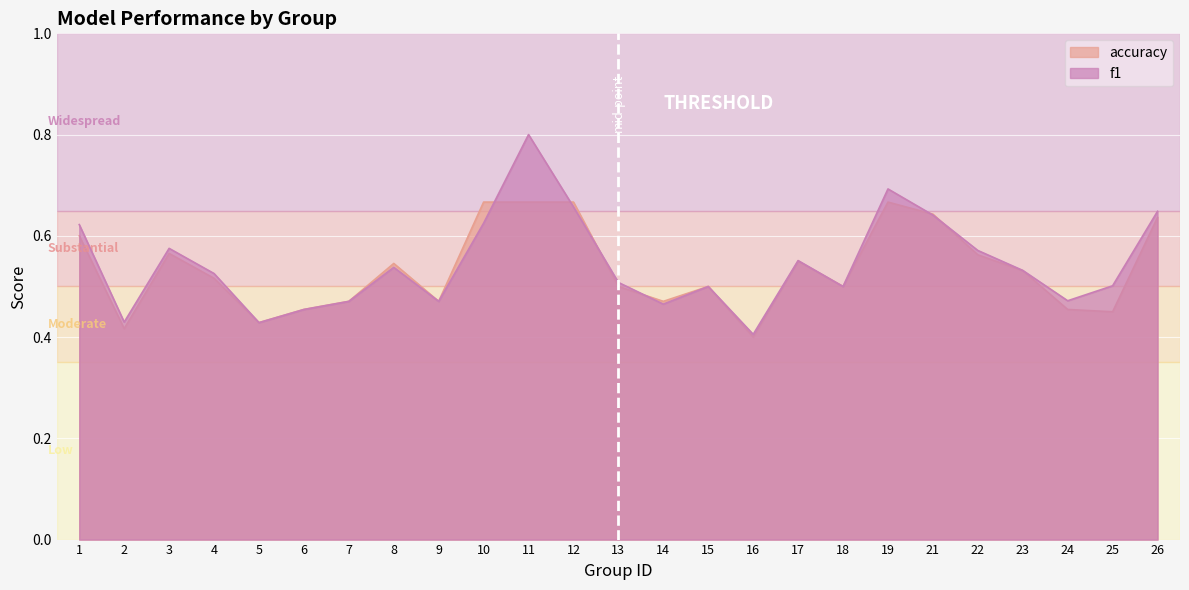

What is the greatest value displayed?

0.8